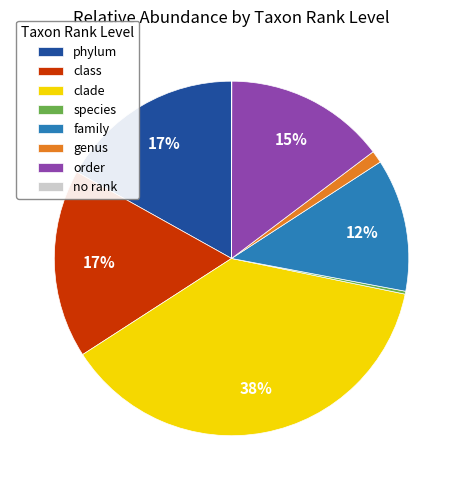

The class slice represents 23% of the pie. True or false?

False